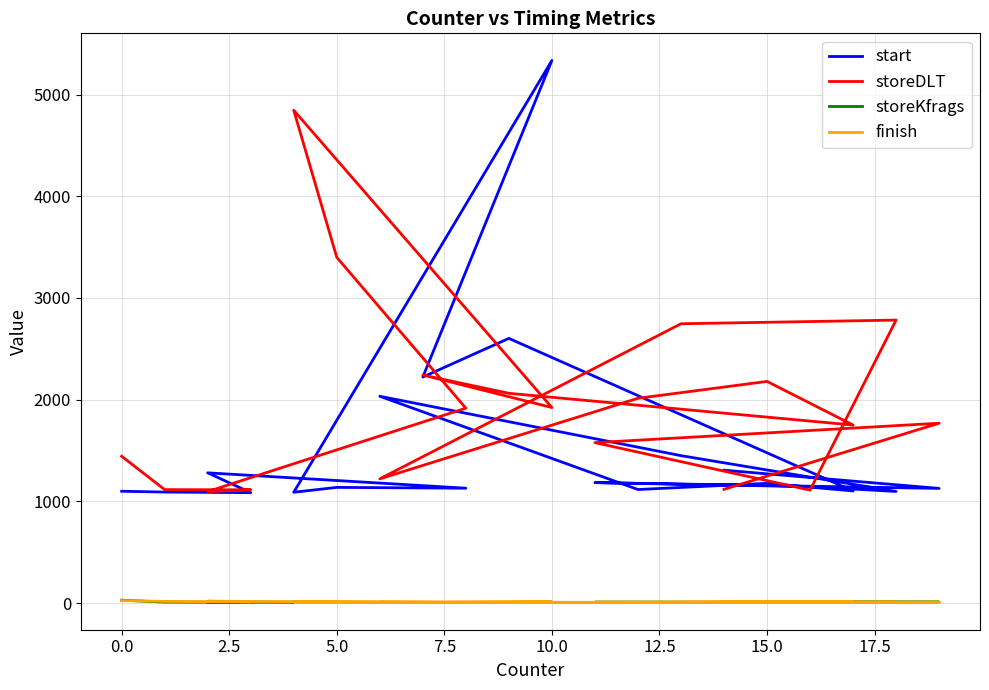

How many categories are shown in the chart?

20